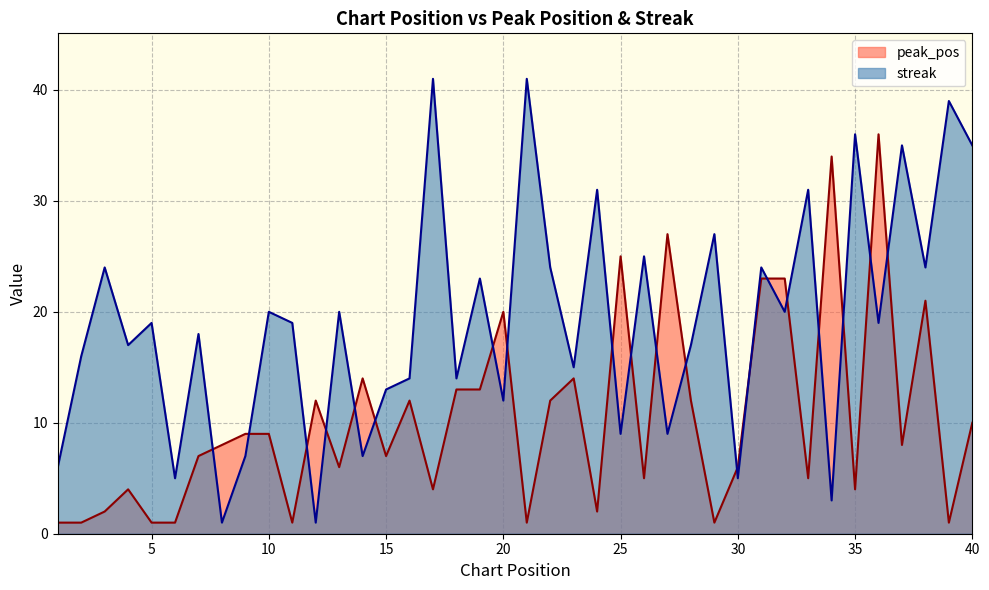

What is the sum of the streak values at 31 and 15?

37